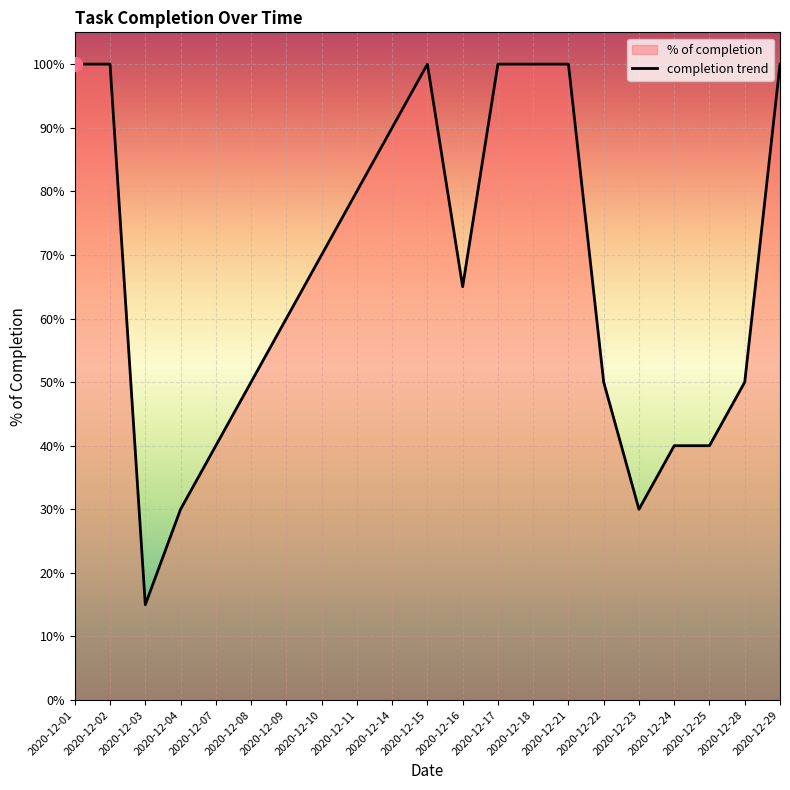

What is the minimum value shown in the chart?

0.2